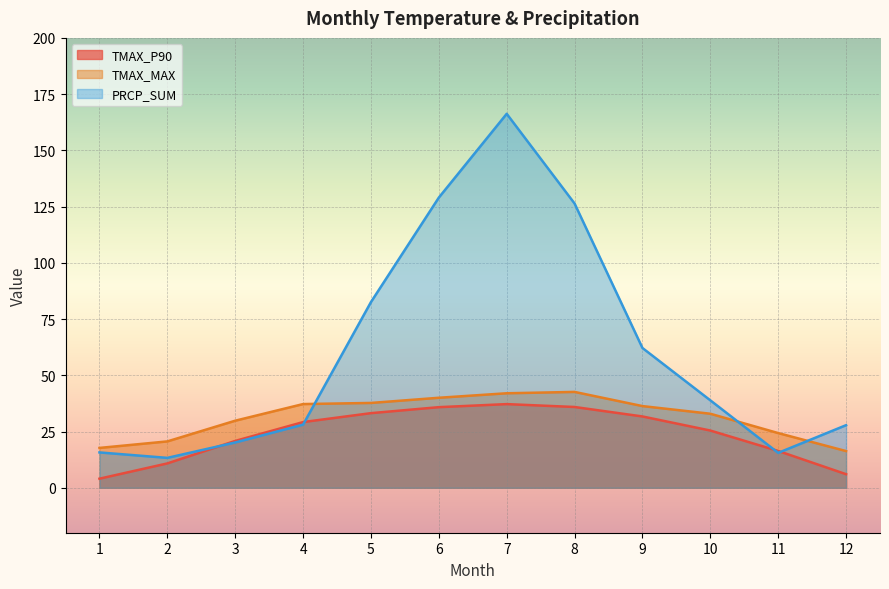

True or false: PRCP_SUM has a value of 60.0 at 6.

False